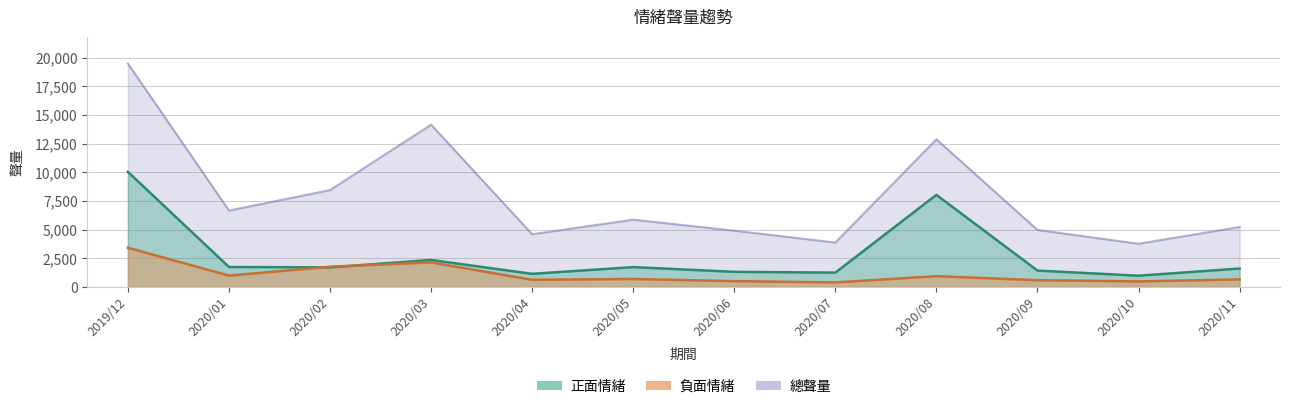

At 2020/08, list the series in order from largest to smallest.

總聲量, 正面情緒, 負面情緒